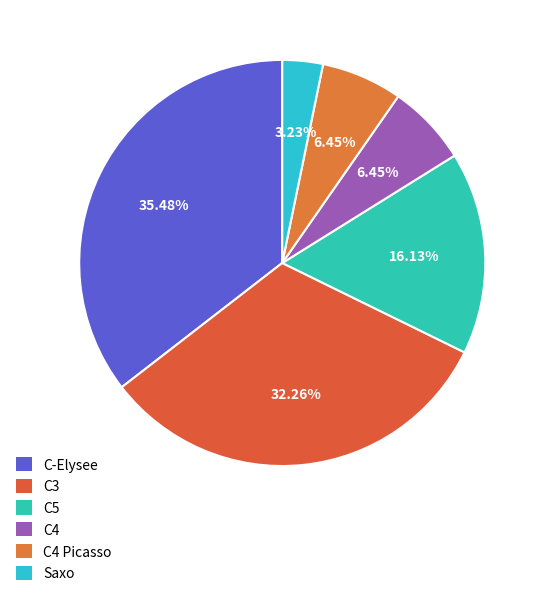

Is C5 the majority of the pie?

No